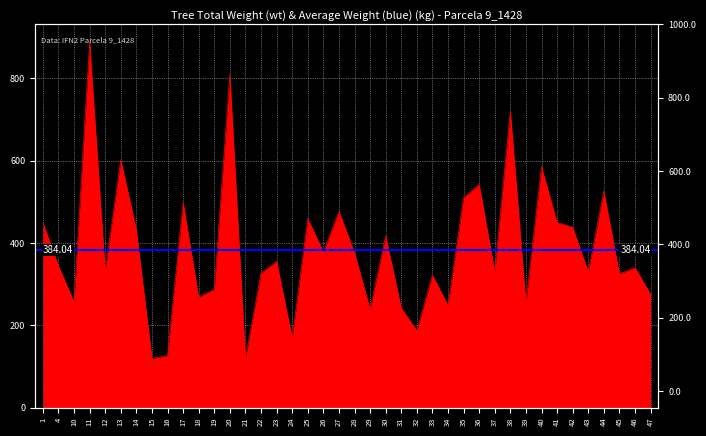

List the labels in order of value, smallest first.

21, 15, 16, 24, 32, 29, 31, 34, 39, 10, 18, 47, 19, 33, 45, 22, 43, 37, 12, 46, 4, 23, 28, 26, 30, 14, 42, 41, 1, 25, 27, 17, 35, 44, 36, 40, 13, 38, 20, 11